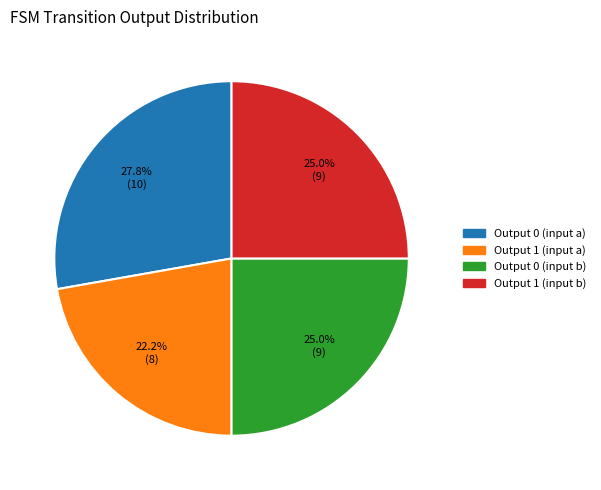

How many slices are in this pie chart?

4